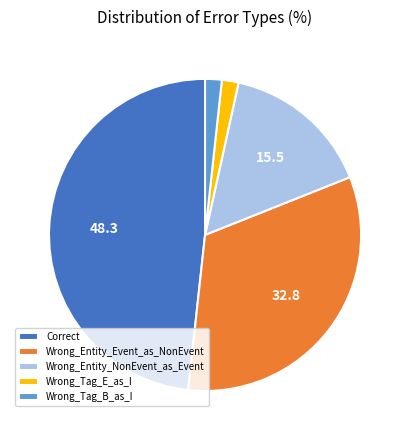

Is Correct the majority of the pie?

No